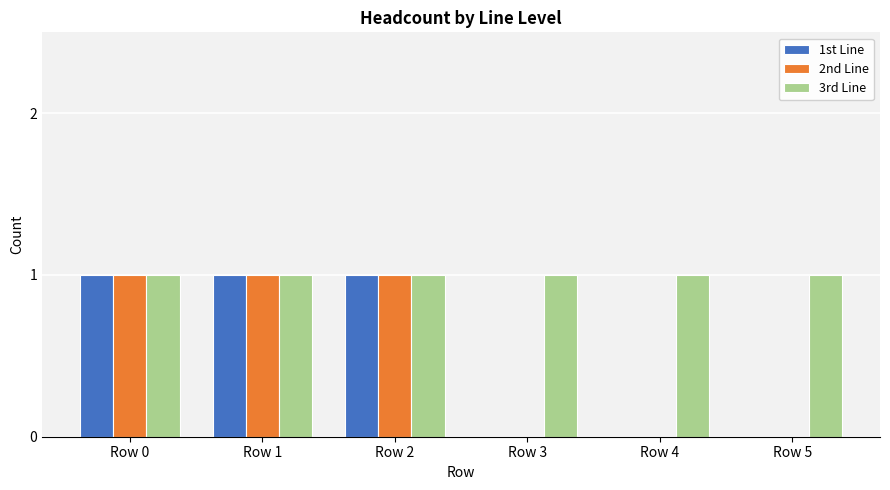

Which series has the largest total across all categories?

3rd Line